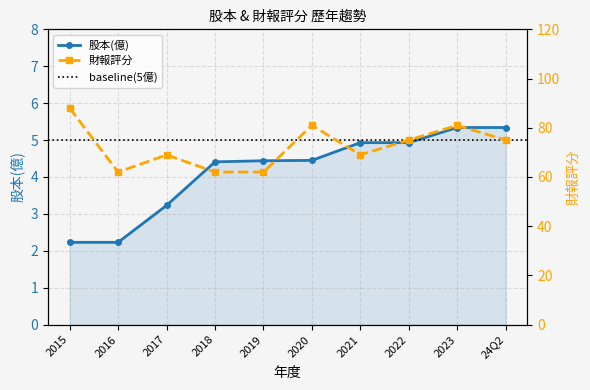

List the series in order of their peak value, lowest first.

股本(億), 財報評分